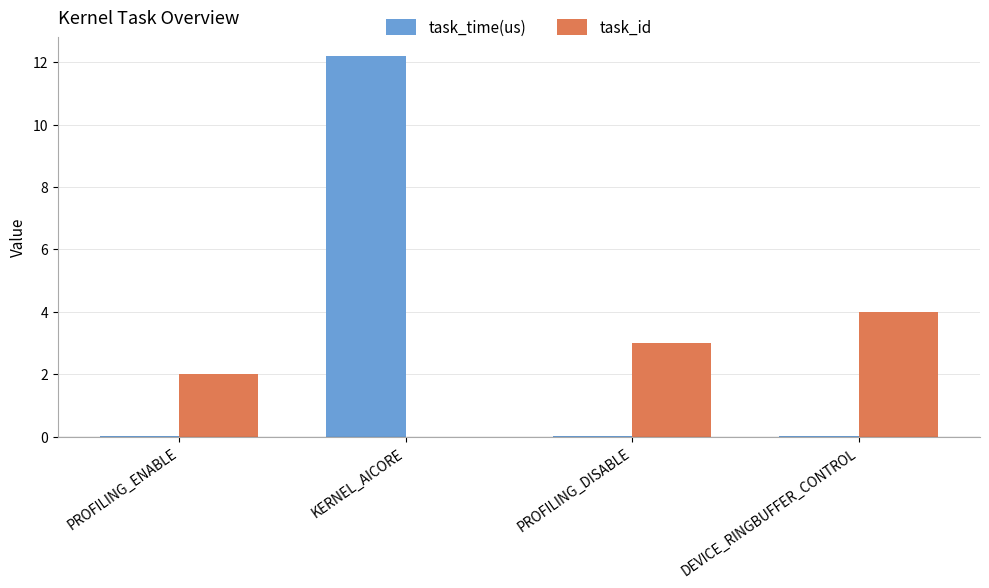

What is the difference between the task_id values at DEVICE_RINGBUFFER_CONTROL and KERNEL_AICORE?

4.0